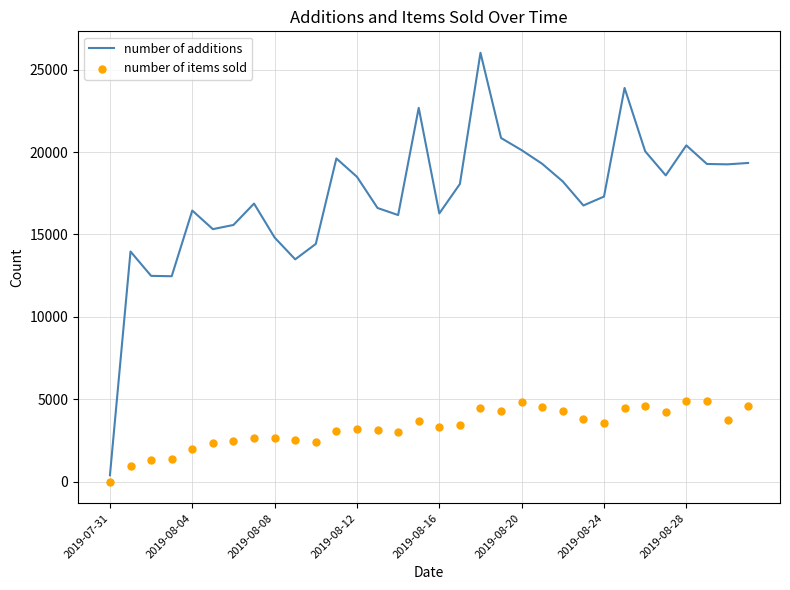

Which series has the largest Y range (max minus min)?

number of additions